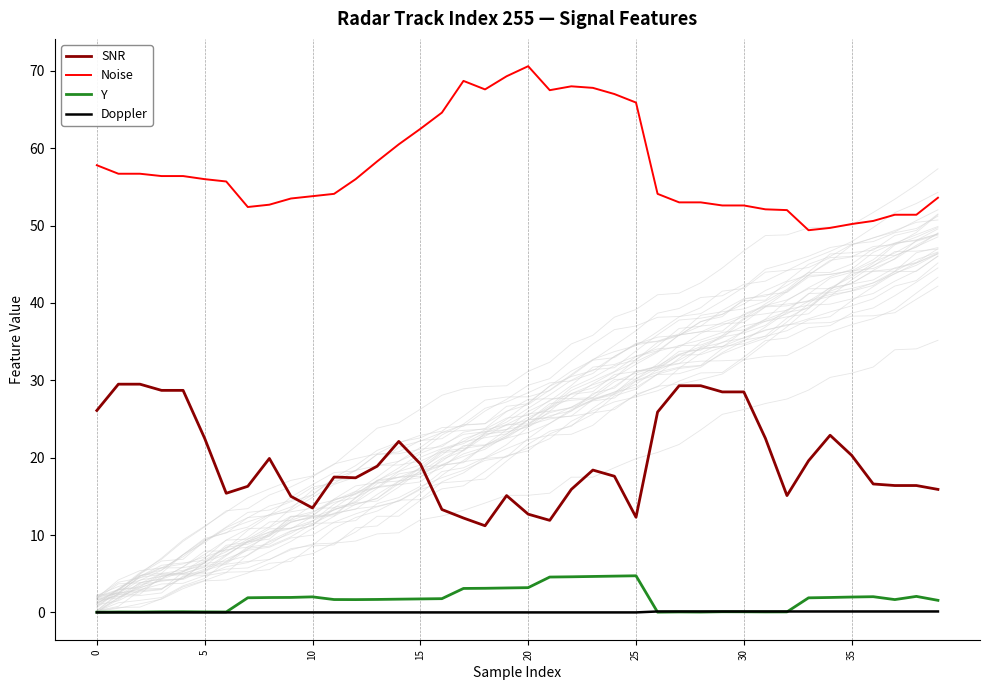

True or false: Y has more than 1 points higher than both neighbors.

True